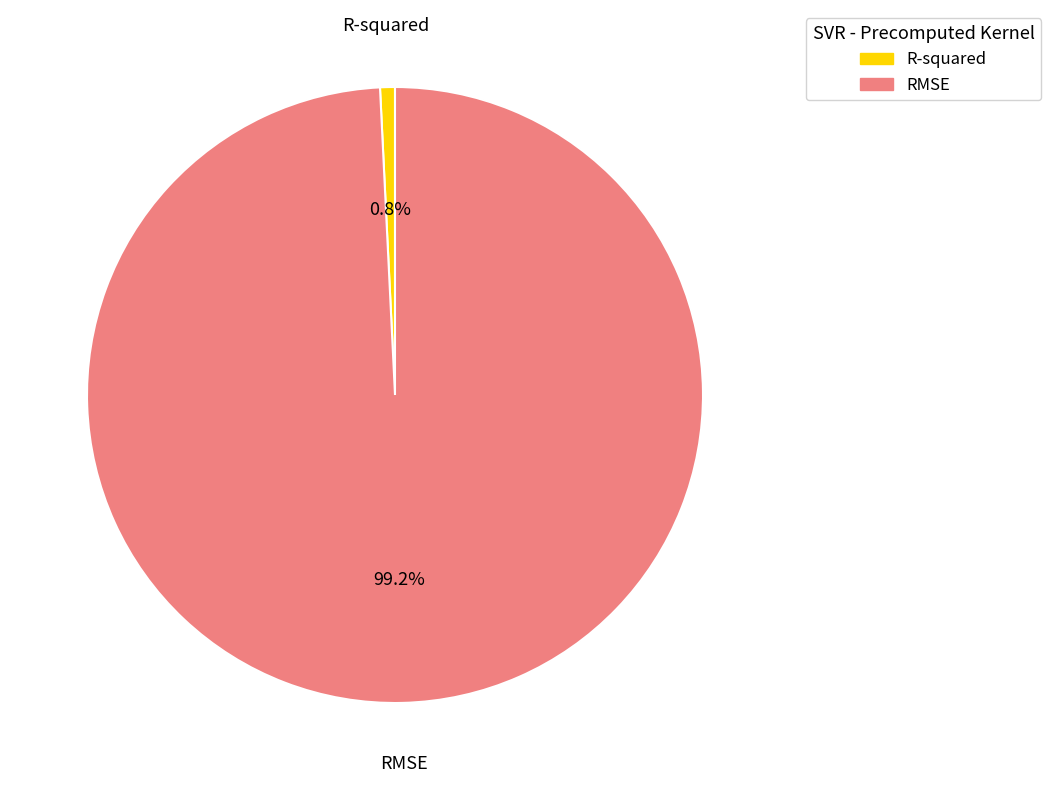

To the nearest percent, what portion does RMSE represent?

99%